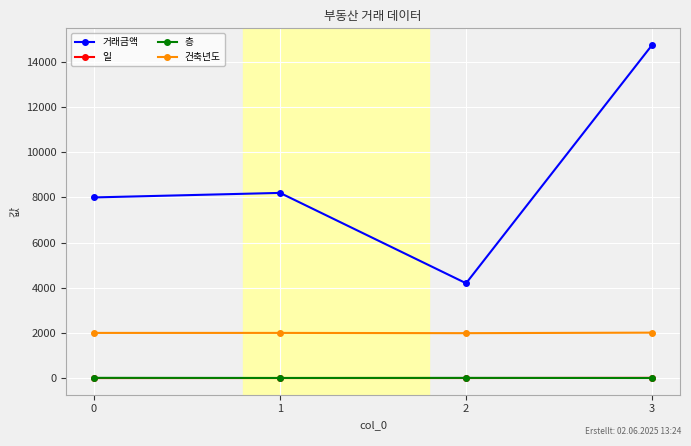

What is the difference between the second highest and minimum values in the 층 series?

5